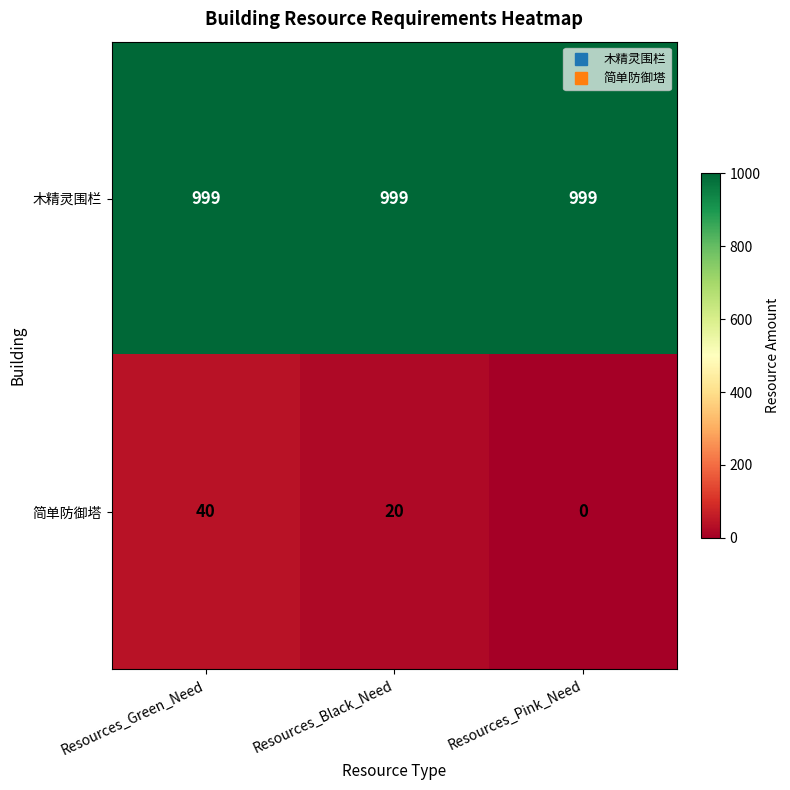

The 简单防御塔 series shows 20 at Resources_Black_Need. True or false?

True